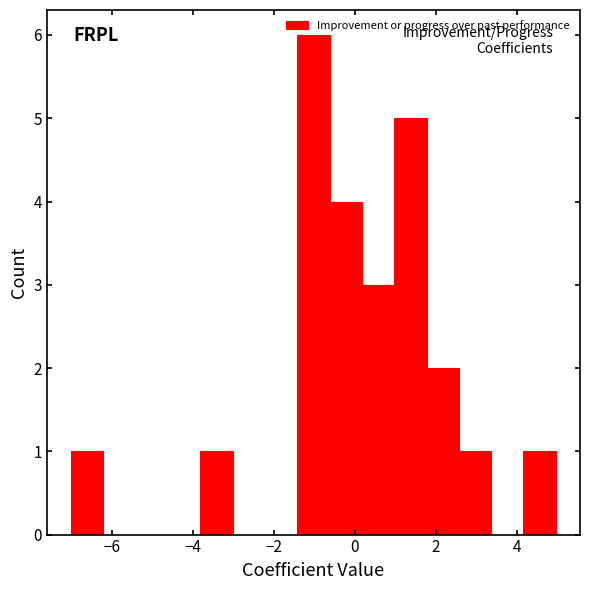

Read against the x-axis, roughly where is the centre of the tallest bar?

-1.0